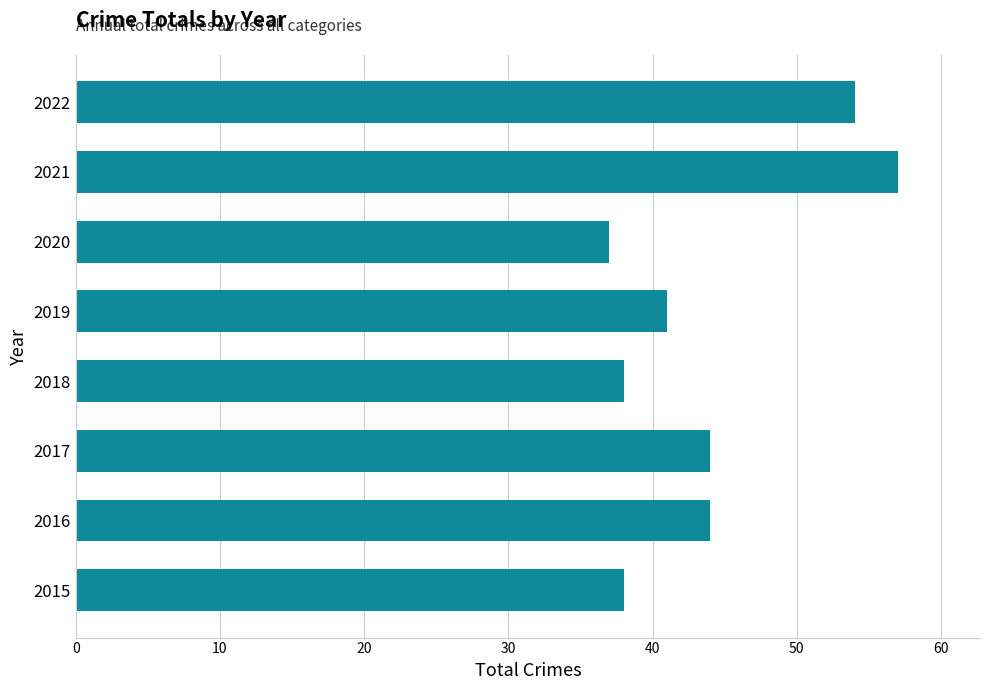

What is the difference between the maximum and minimum values?

20